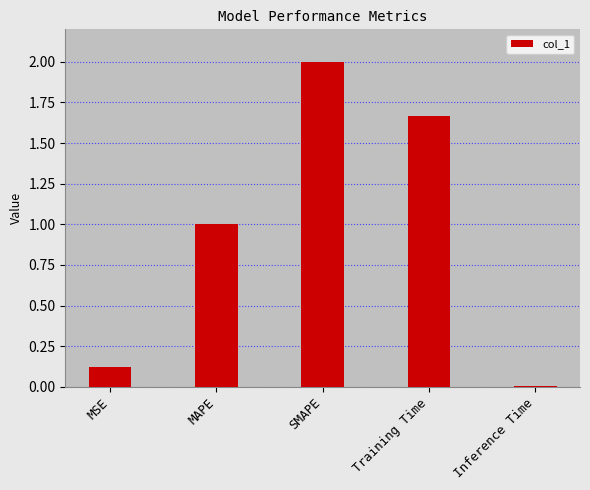

At which label does the data first exceed 1?

MAPE